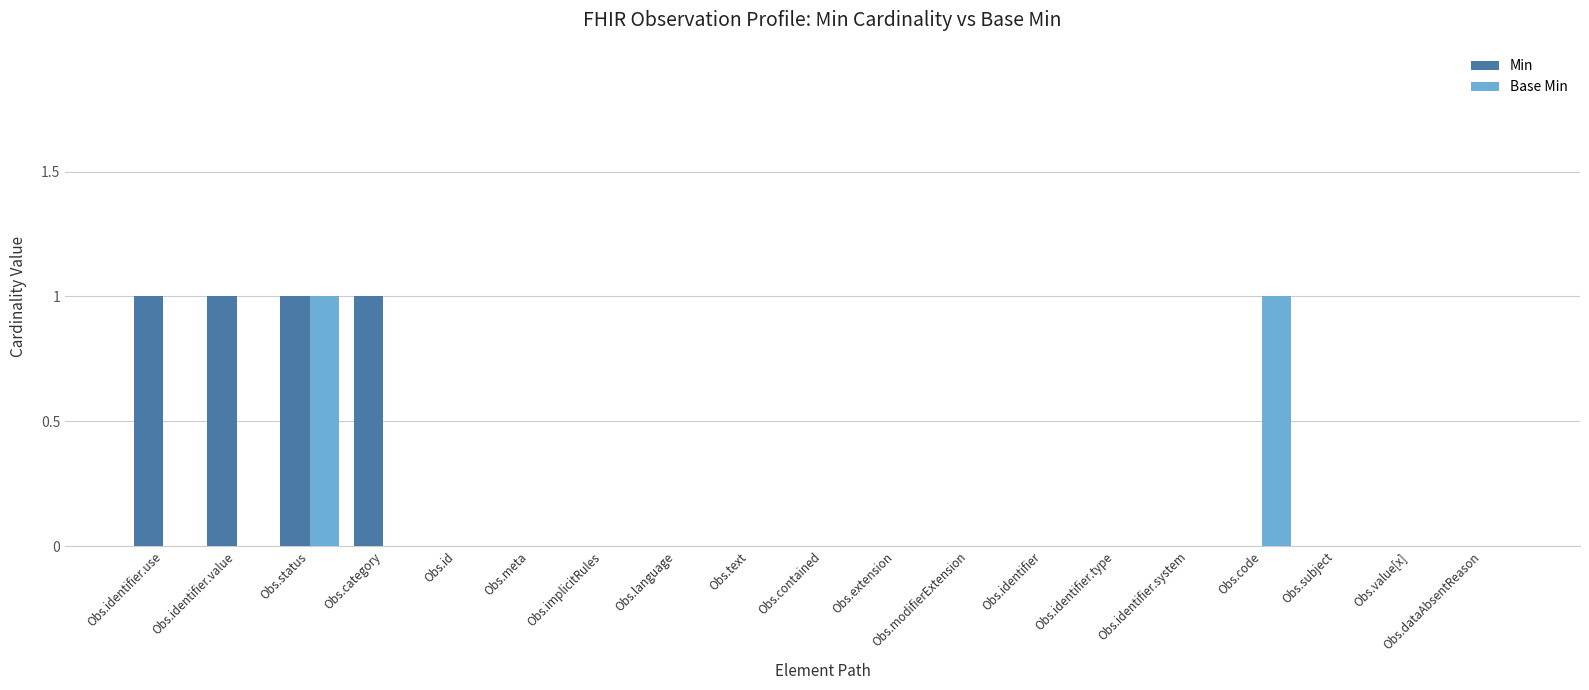

The value of Min at Obs.id is 0. True or false?

True